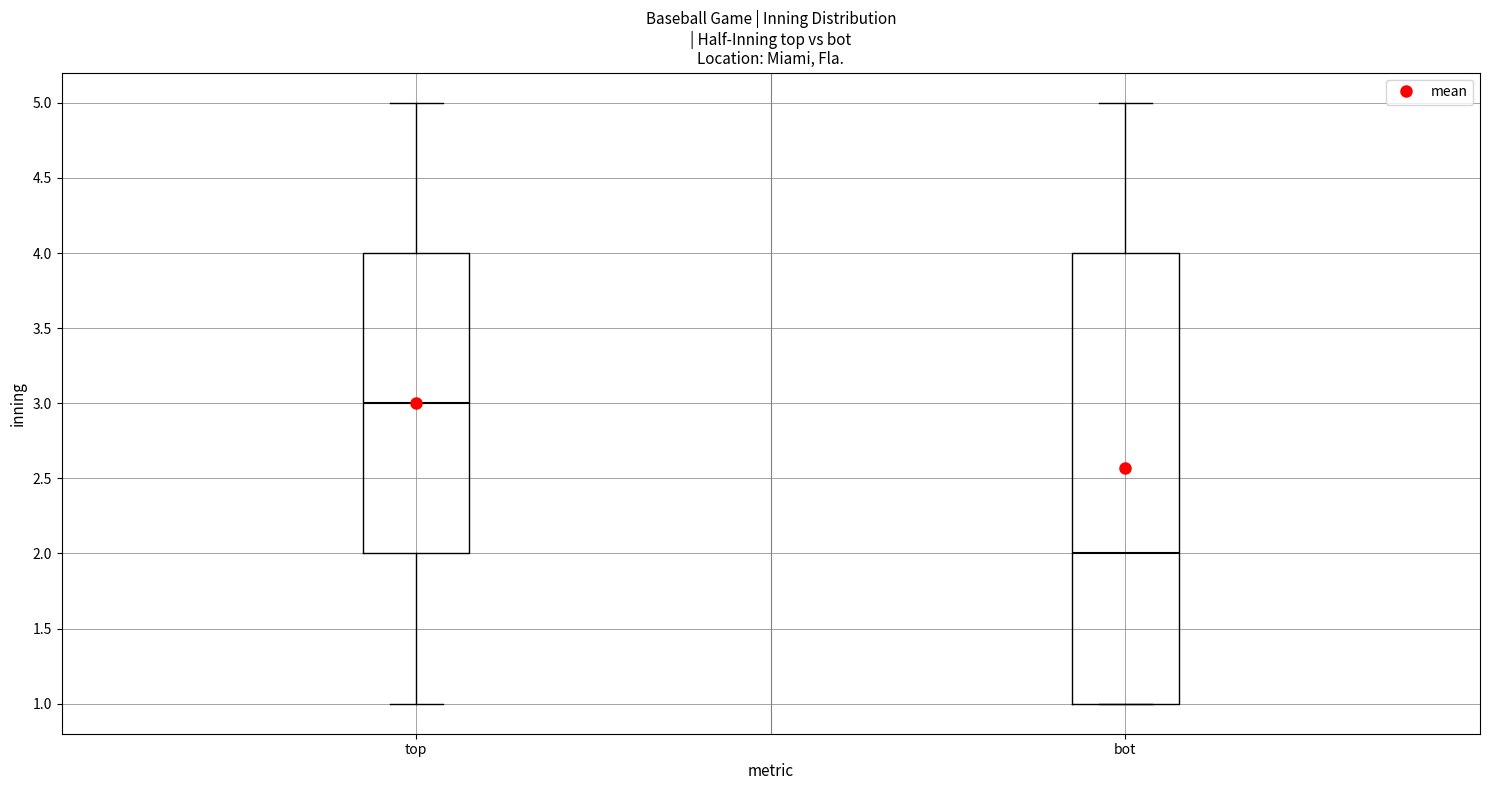

Which box has the lowest median line?

bot